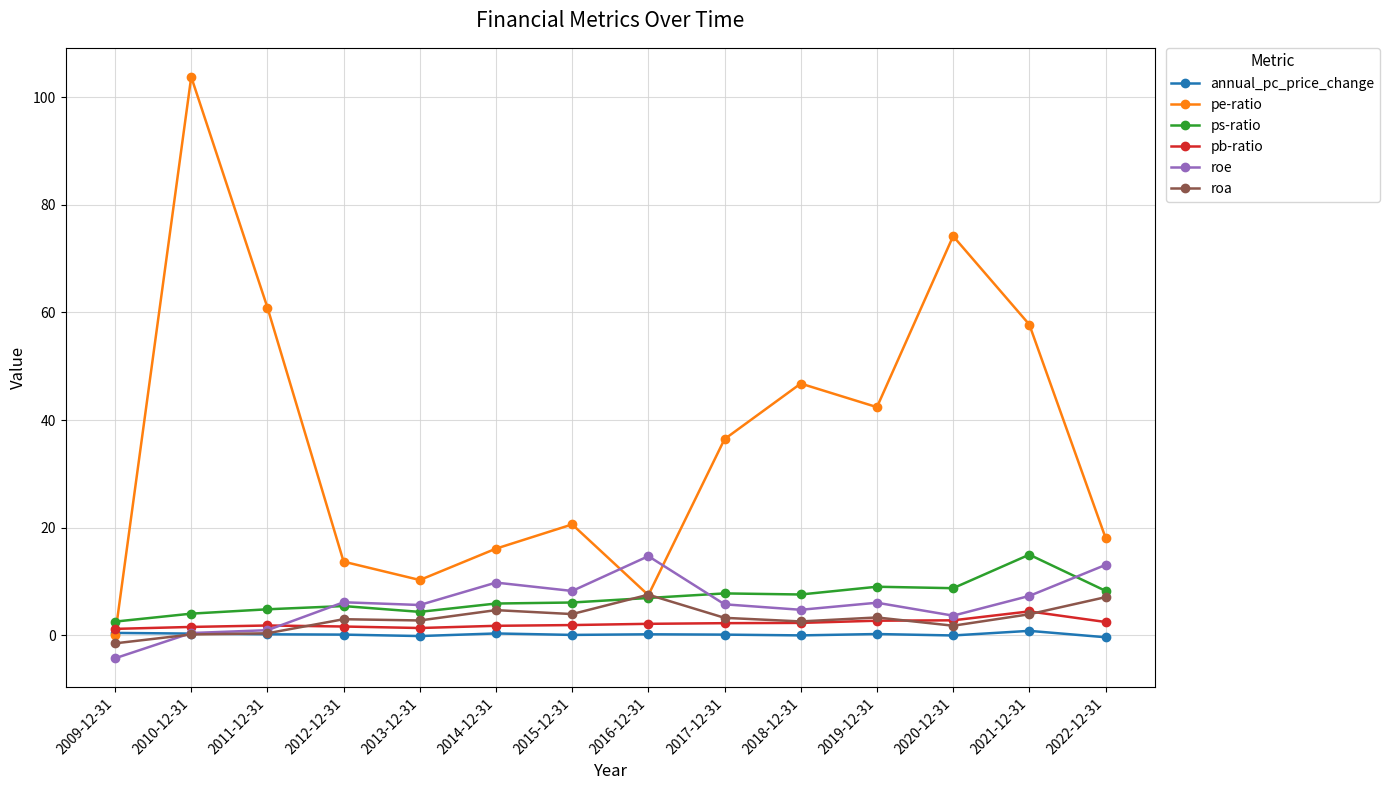

Is this an area chart (filled region under the line)?

No